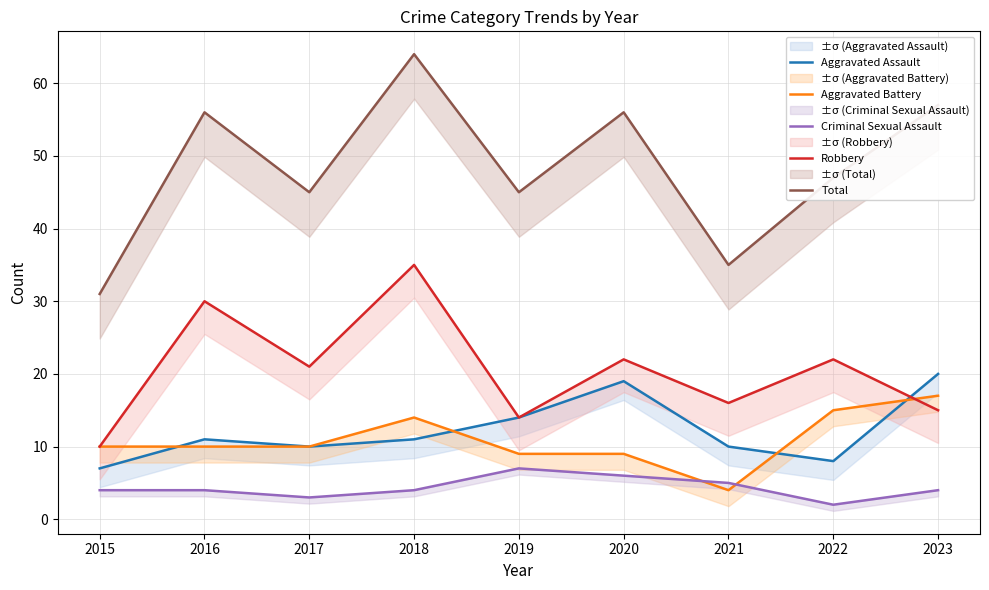

How many lines are shown in the chart?

5